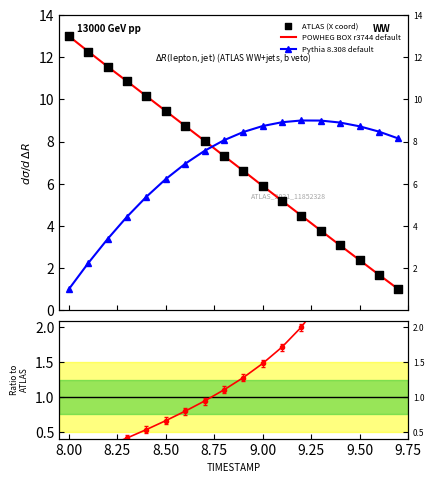

Which series has the widest spread of Y values?

POWHEG BOX r3744 default